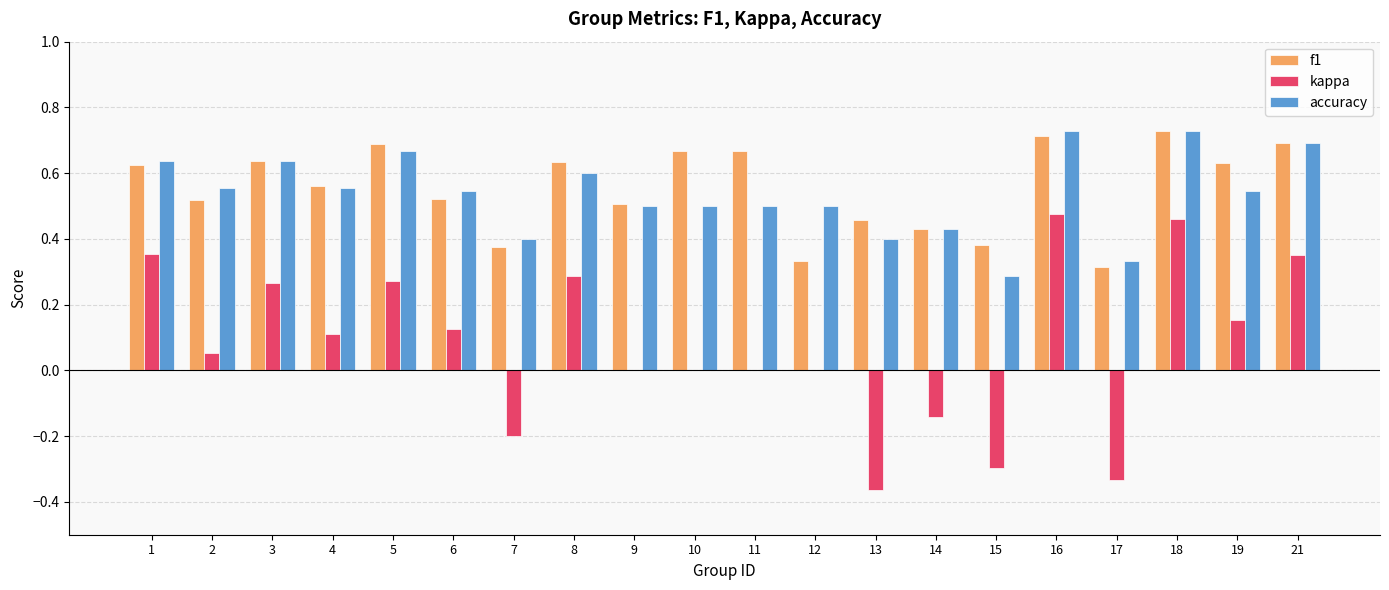

Count the number of data series in this chart.

3